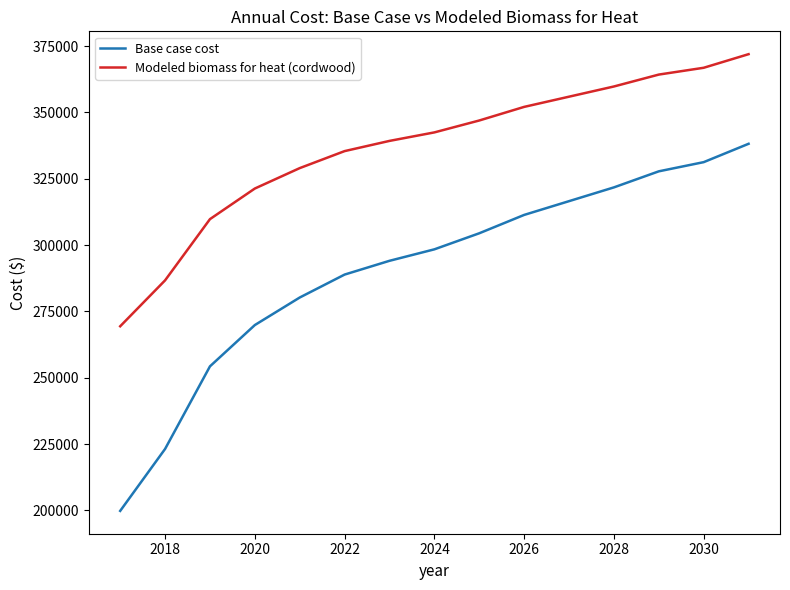

What is the difference between the maximum and minimum values in the Base case cost series?

138329.6